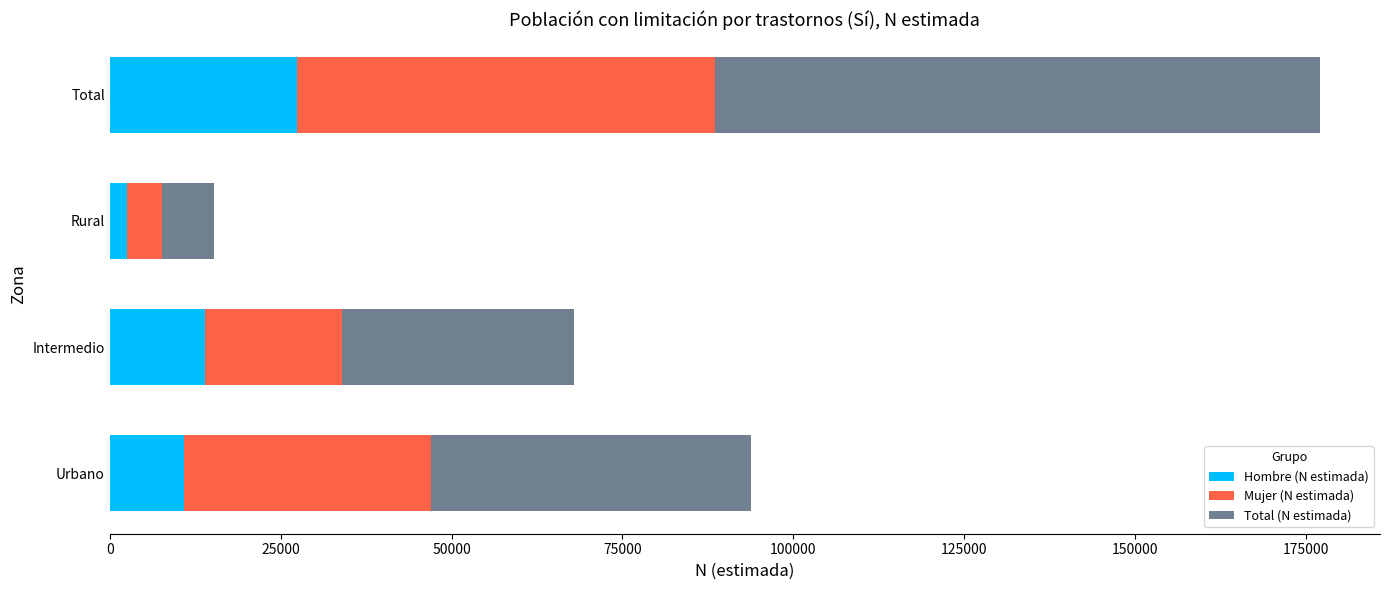

What is the difference between the maximum and minimum values in the Hombre (N estimada) series?

24767